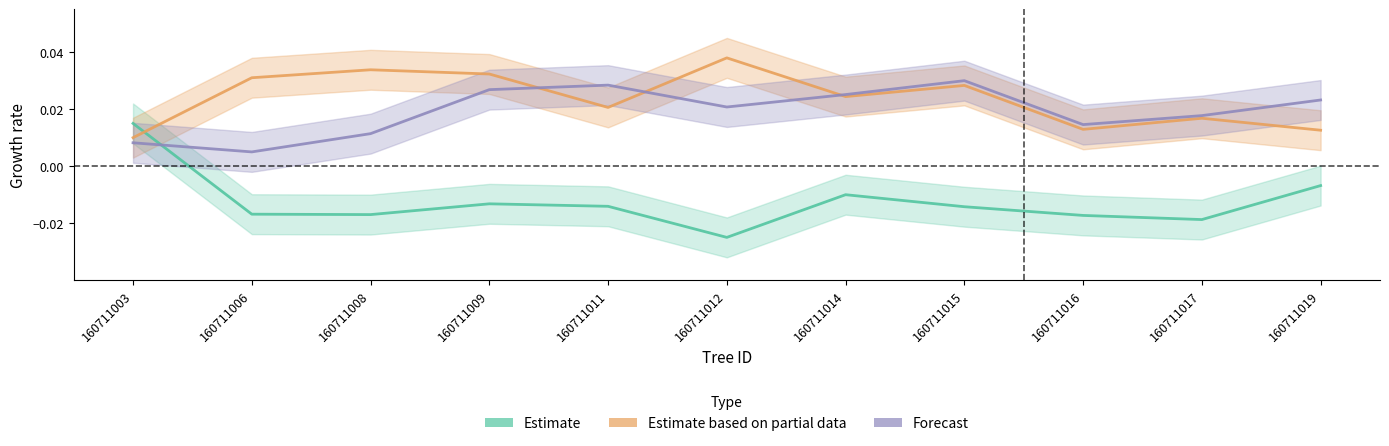

After their last crossing, which series has the higher values: Estimate or Forecast?

Forecast